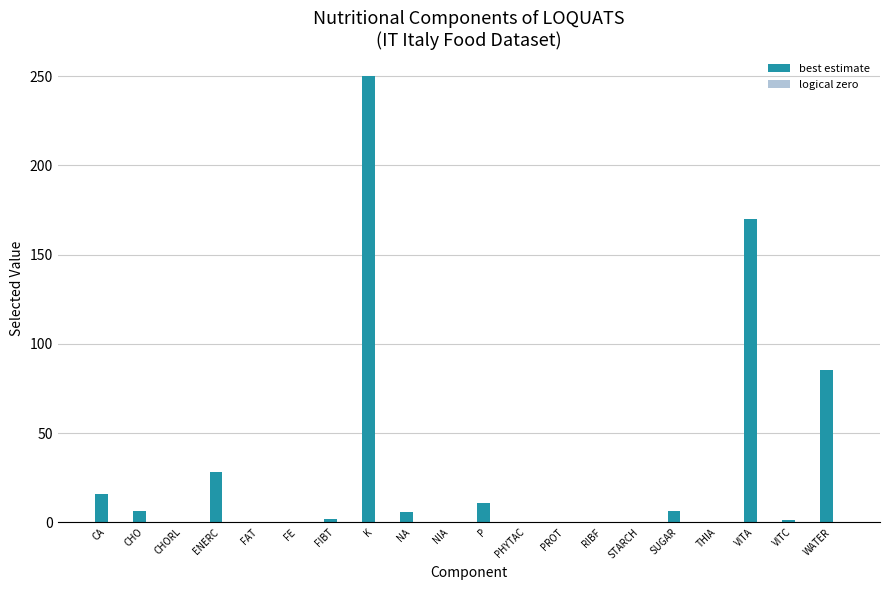

What is the change in value from K to STARCH?

-250.0